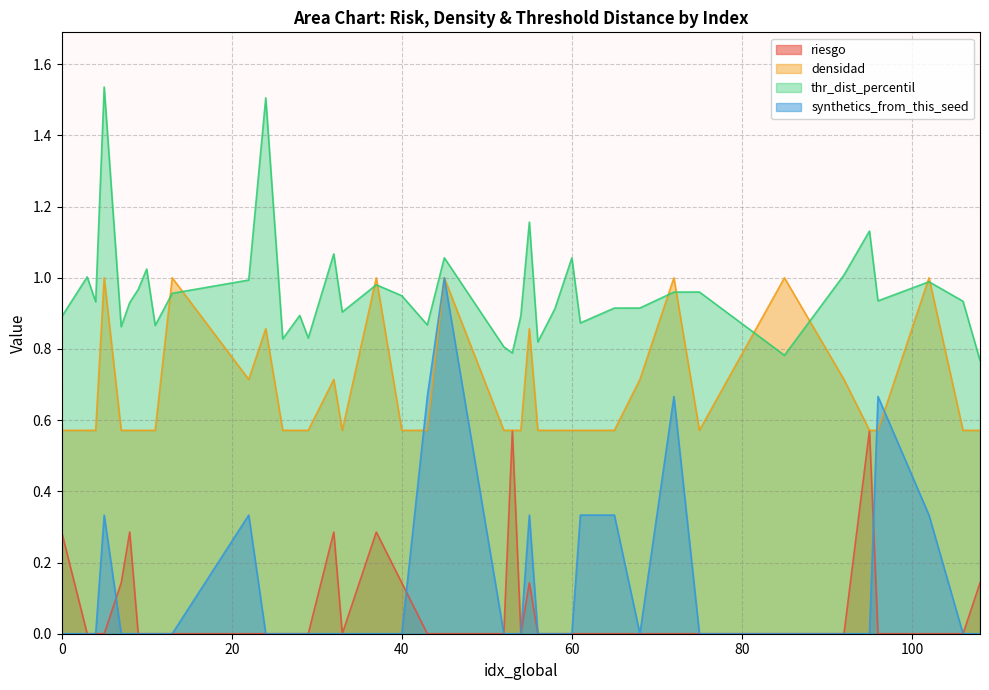

What is the difference between the thr_dist_percentil values at 22 and 54?

0.1